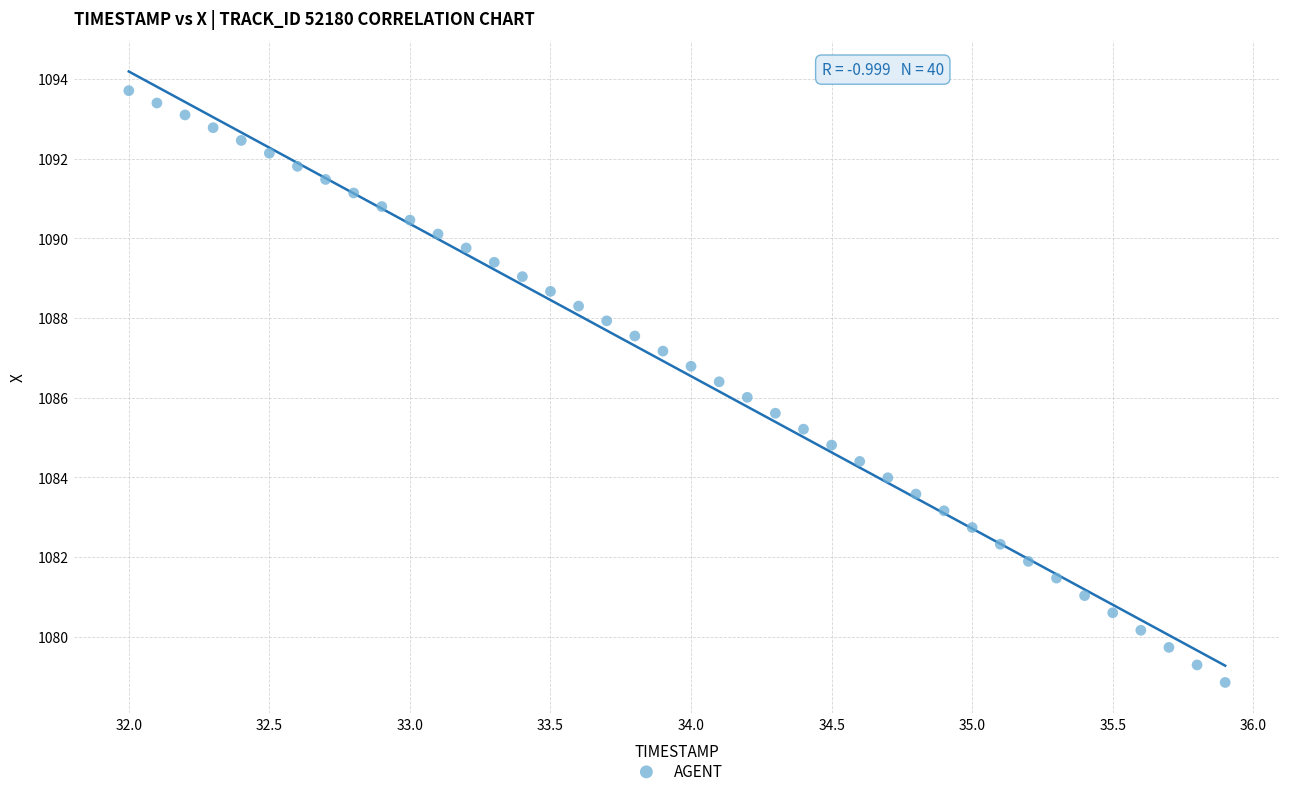

What is the range of X values (max minus min)?

3.9